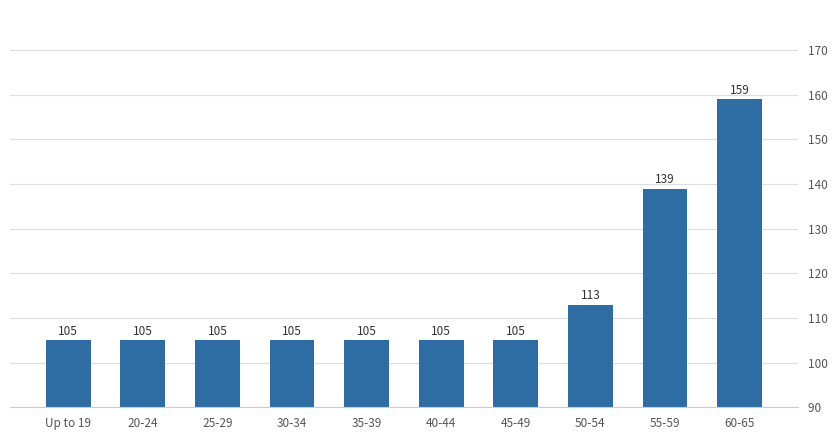

What is the sum of all values?

1146